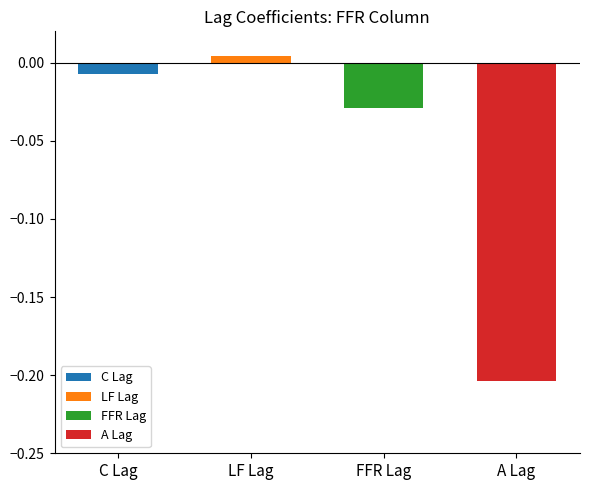

What is the difference between the second highest and minimum values?

0.2